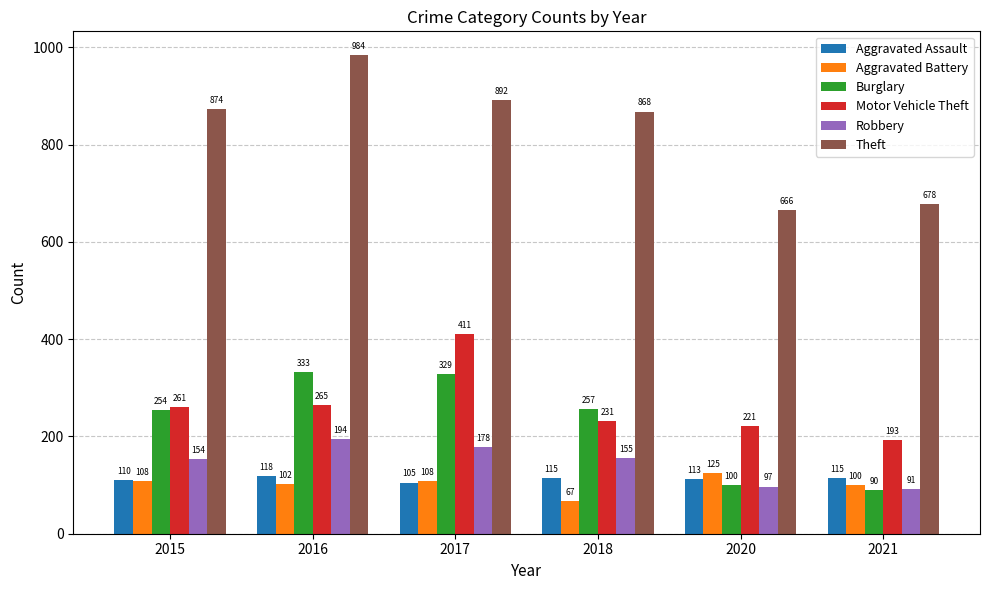

Reading right to left, transcribe all the data shown in this chart.

Aggravated Assault: 2021=115	2020=113	2018=115	2017=105	2016=118	2015=110
Aggravated Battery: 2021=100	2020=125	2018=67	2017=108	2016=102	2015=108
Burglary: 2021=90	2020=100	2018=257	2017=329	2016=333	2015=254
Motor Vehicle Theft: 2021=193	2020=221	2018=231	2017=411	2016=265	2015=261
Robbery: 2021=91	2020=97	2018=155	2017=178	2016=194	2015=154
Theft: 2021=678	2020=666	2018=868	2017=892	2016=984	2015=874